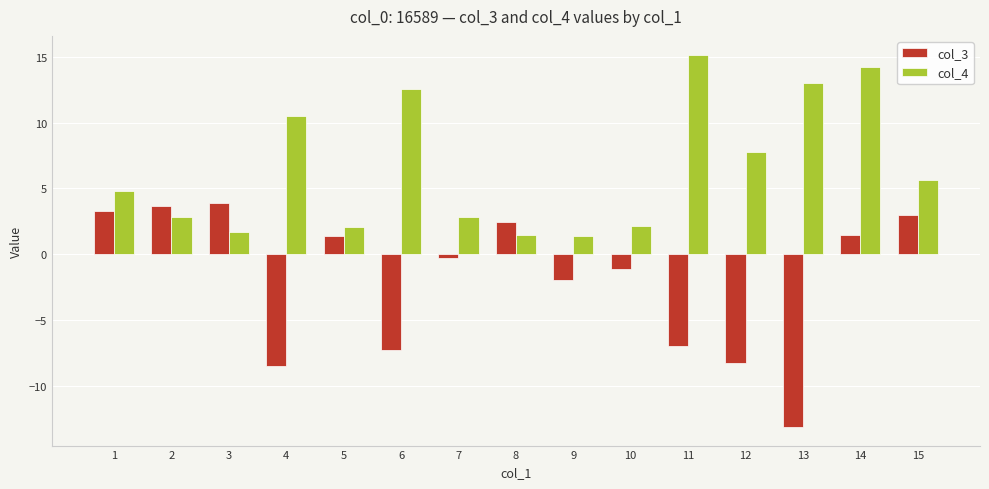

True or false: col_3 has a value of 5.0 at 2.

False